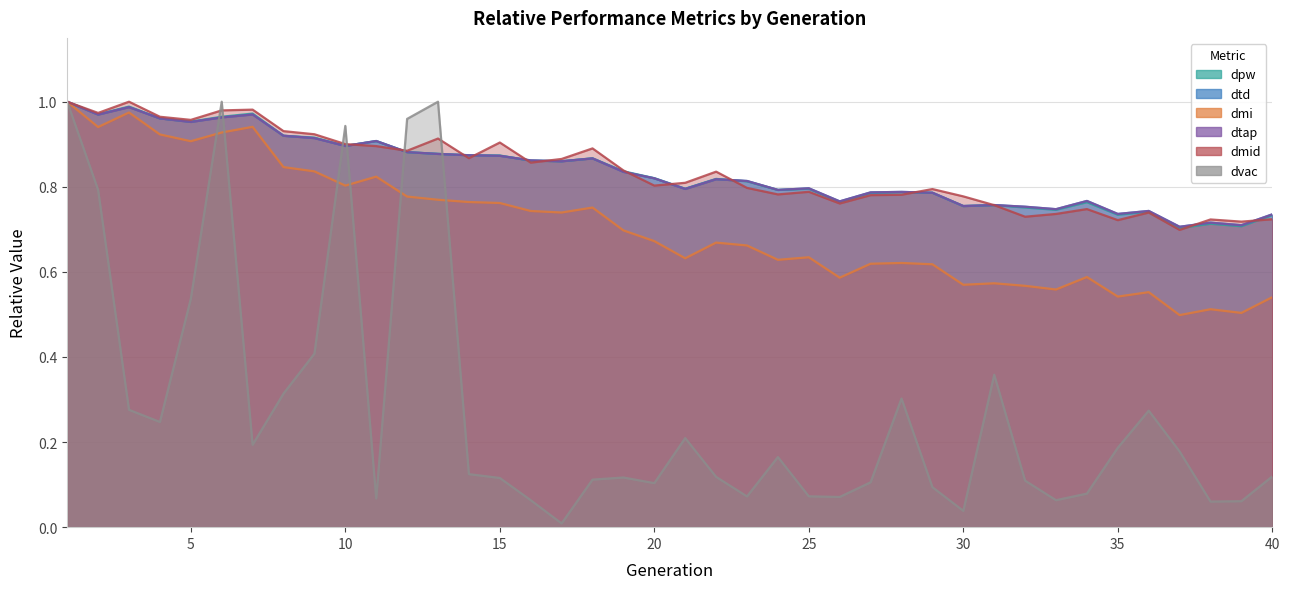

True or false: dvac has more than 1 interior local peaks.

True